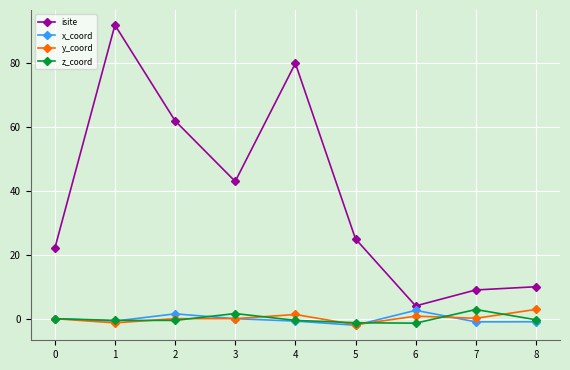

True or false: isite and z_coord intersect in this chart.

False